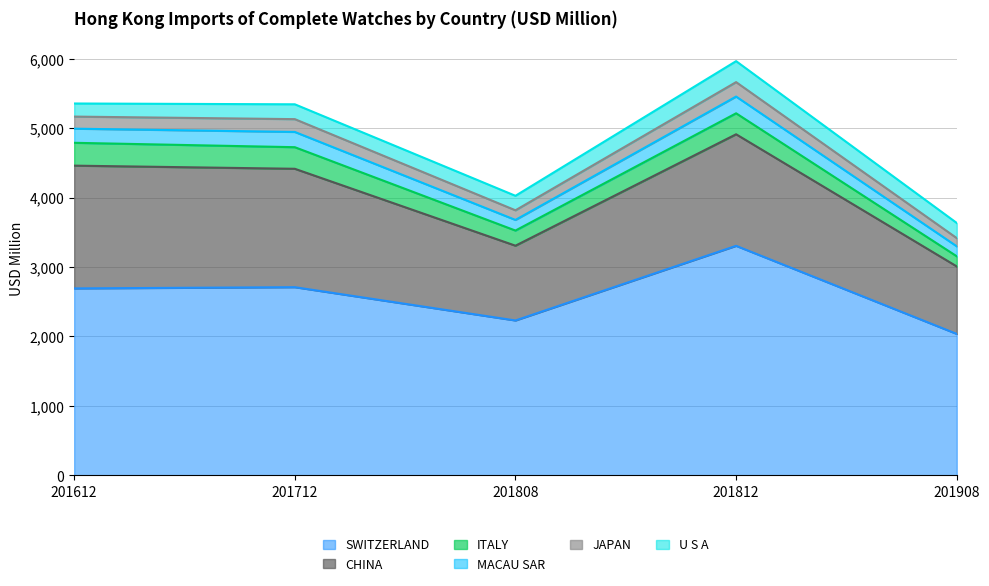

Which label corresponds to the largest value in the chart?

201812